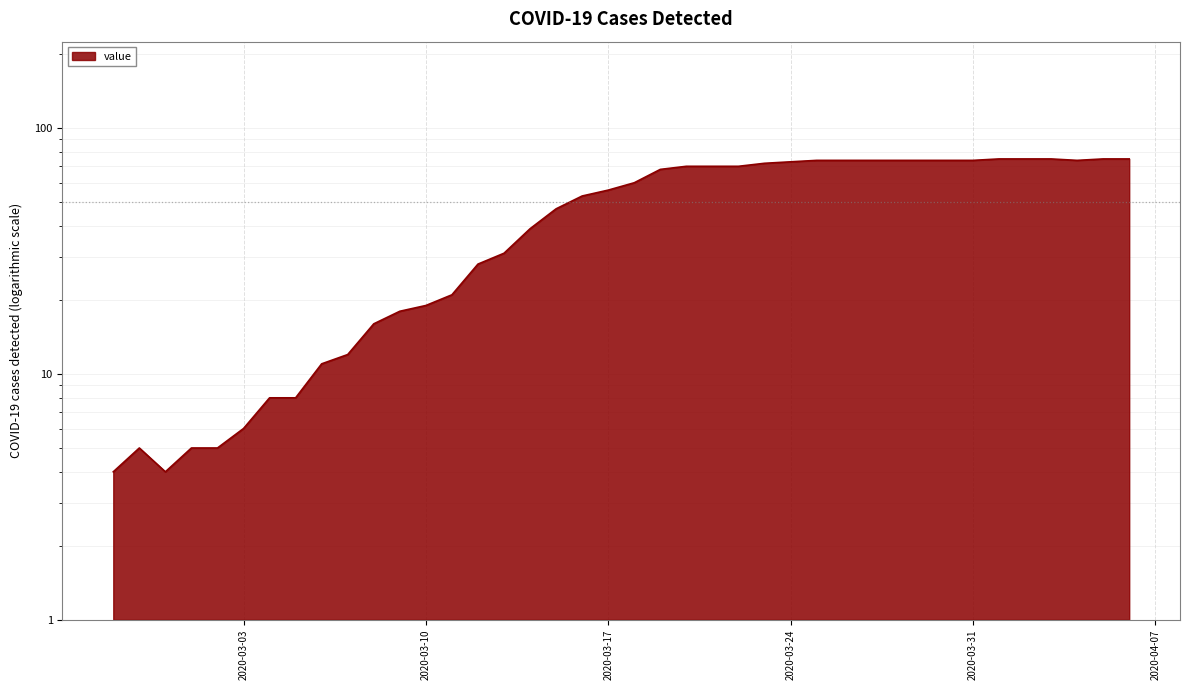

Count the number of categories in the chart.

40